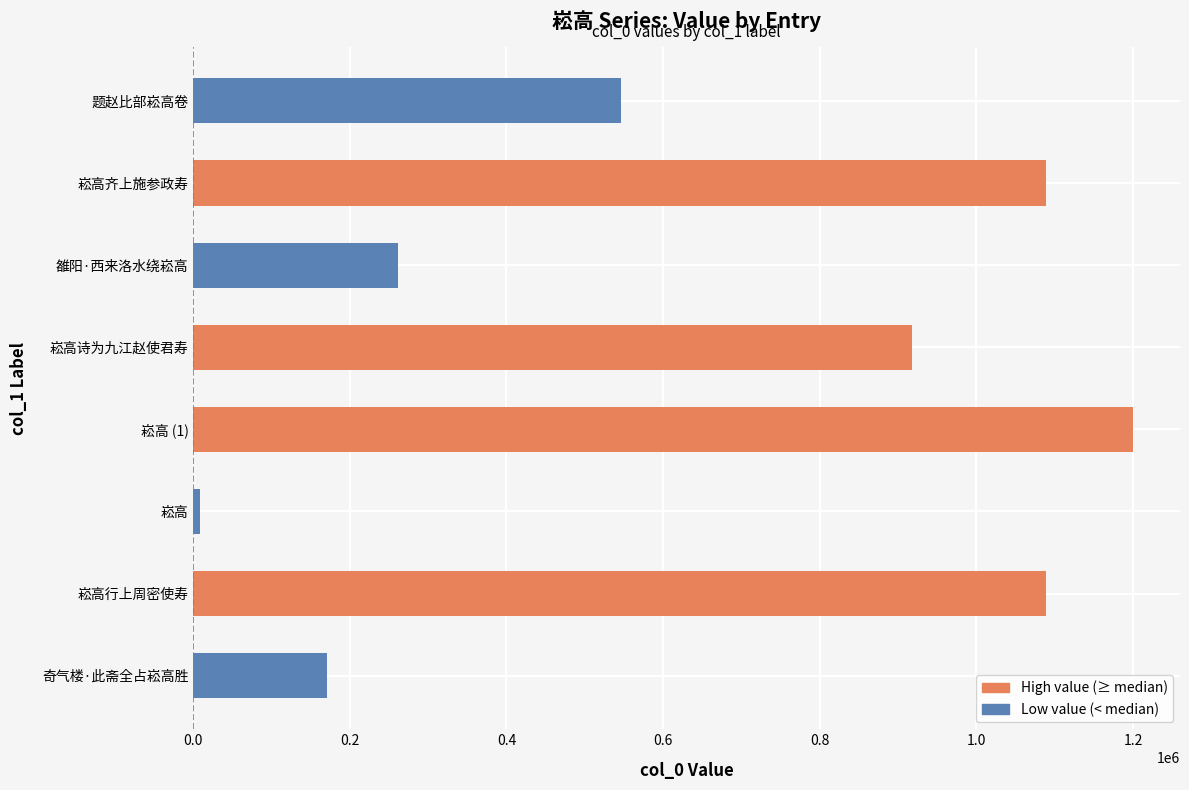

How many categories are shown in the chart?

8